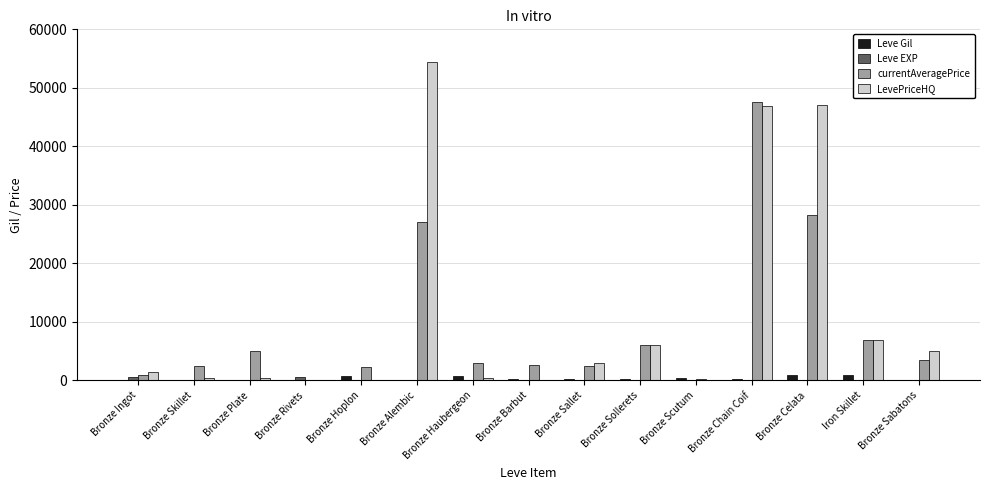

How many groups of bars are there?

15